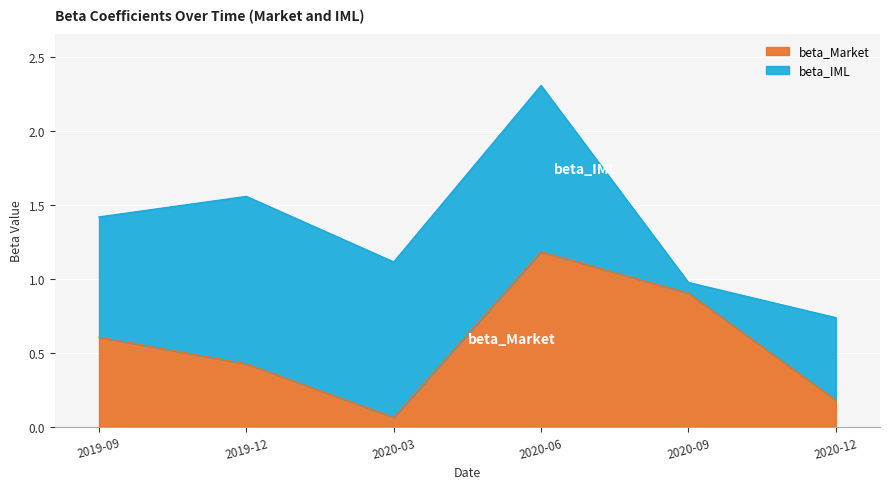

What is the total value across all series at 2020-09?

1.0